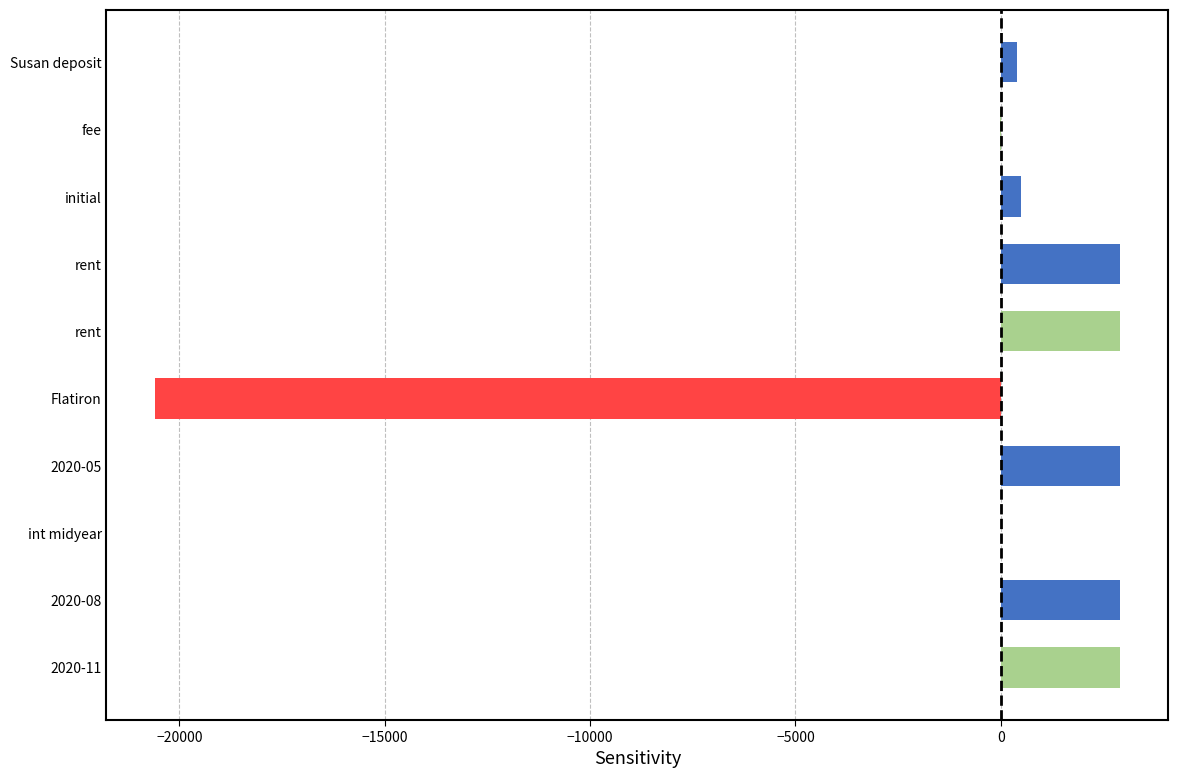

How many series are shown in this chart?

1